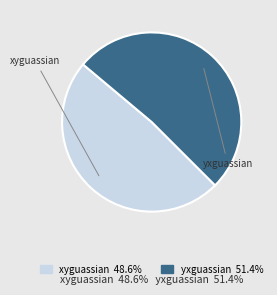

Is the sum of yxguassian and xyguassian greater than half?

Yes